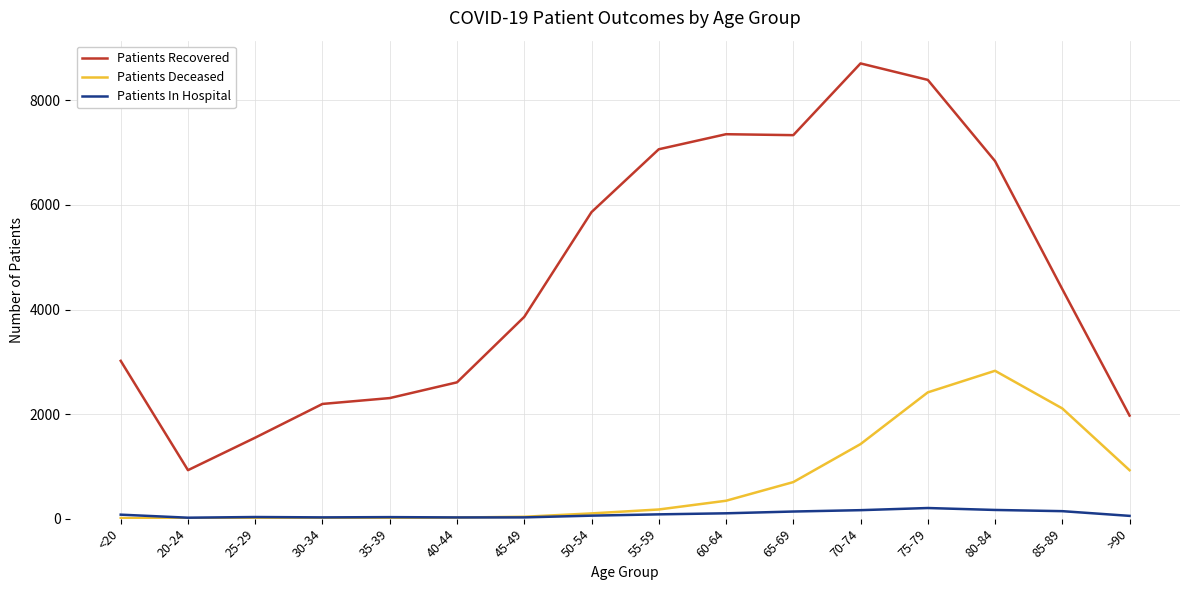

How many values in the Patients Deceased series are below 175?

8